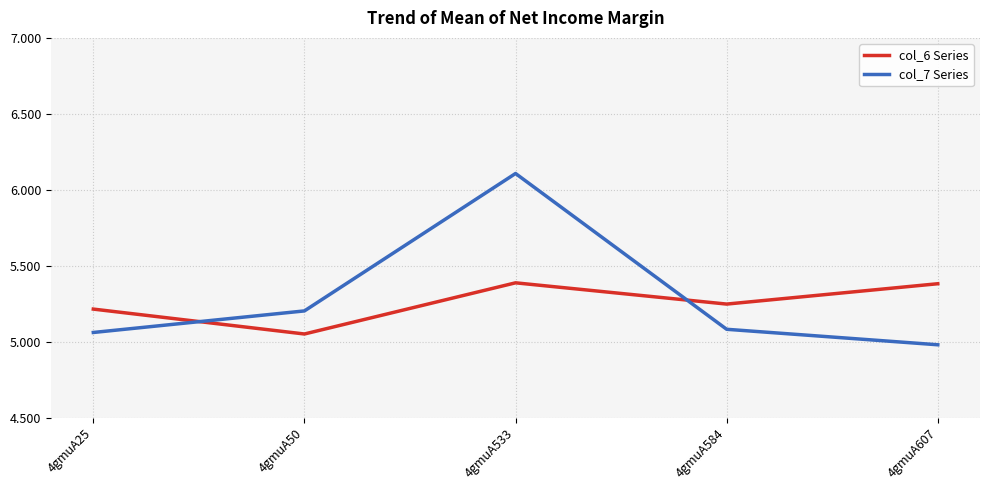

What is the average value of the col_7 Series series?

5.3